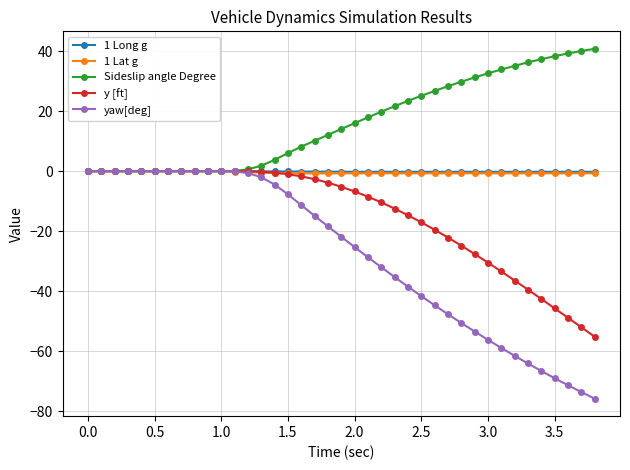

What is the greatest value displayed?

40.7